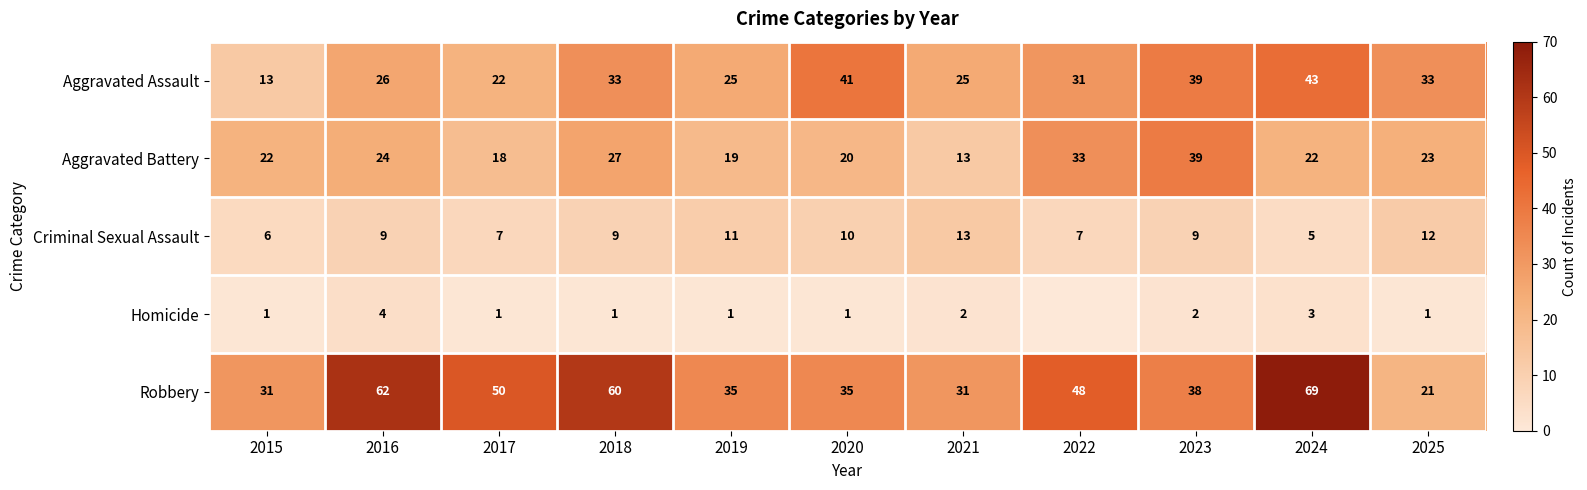

At which label does Robbery reach its peak?

2024